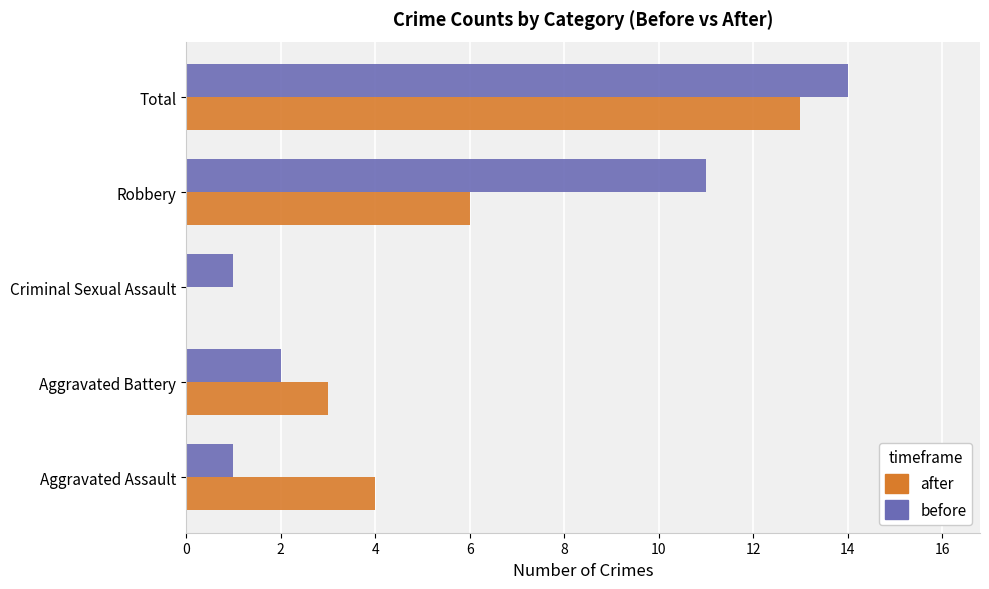

At which category is the sum across all series the highest?

Total